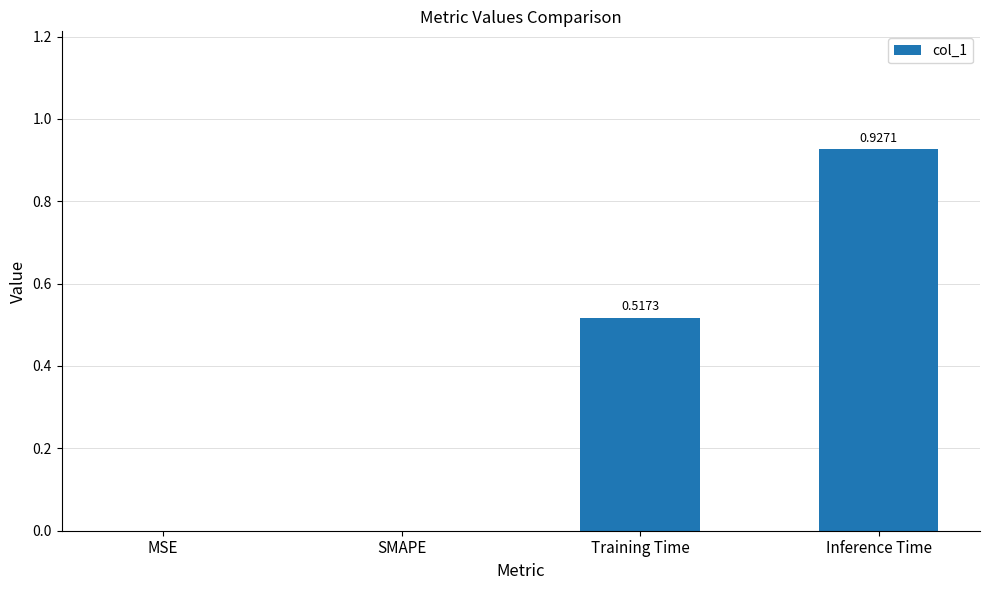

The chart shows a value of 1.2 at Inference Time. True or false?

False